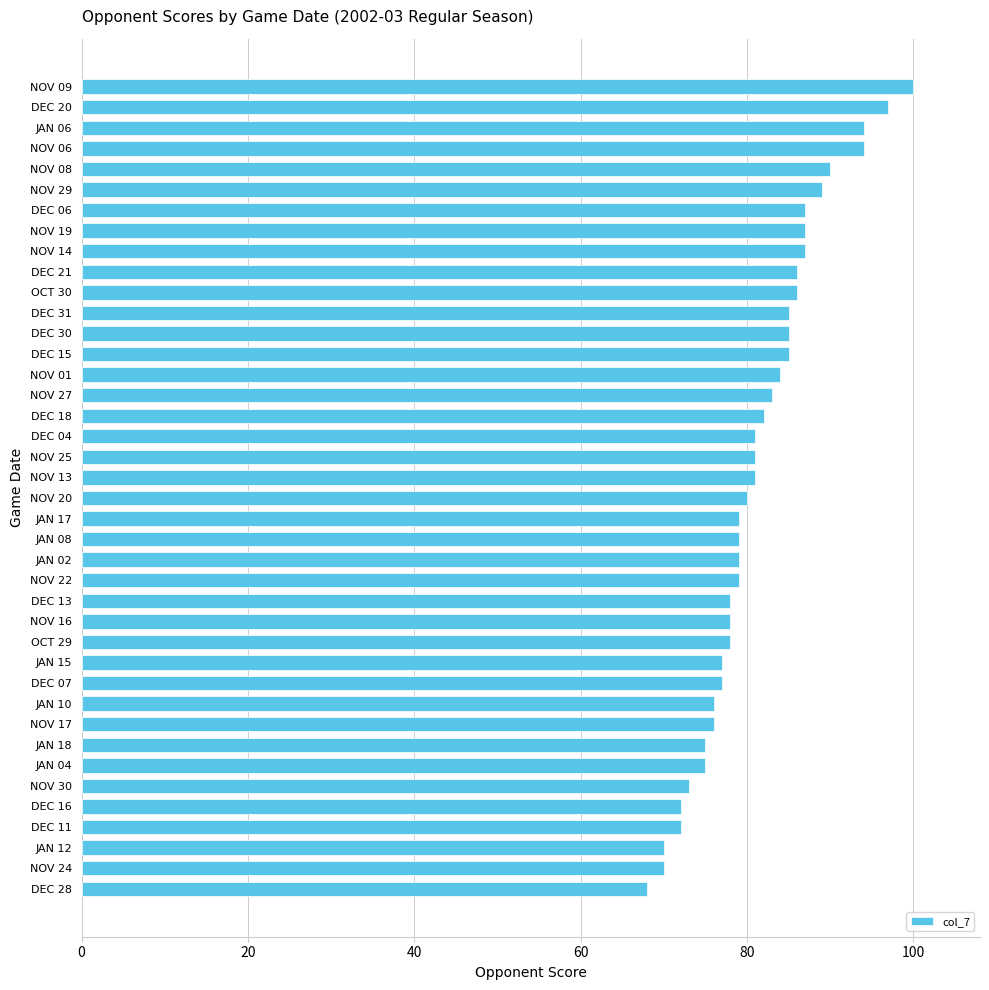

Is it true that the value at NOV 09 is 100?

True